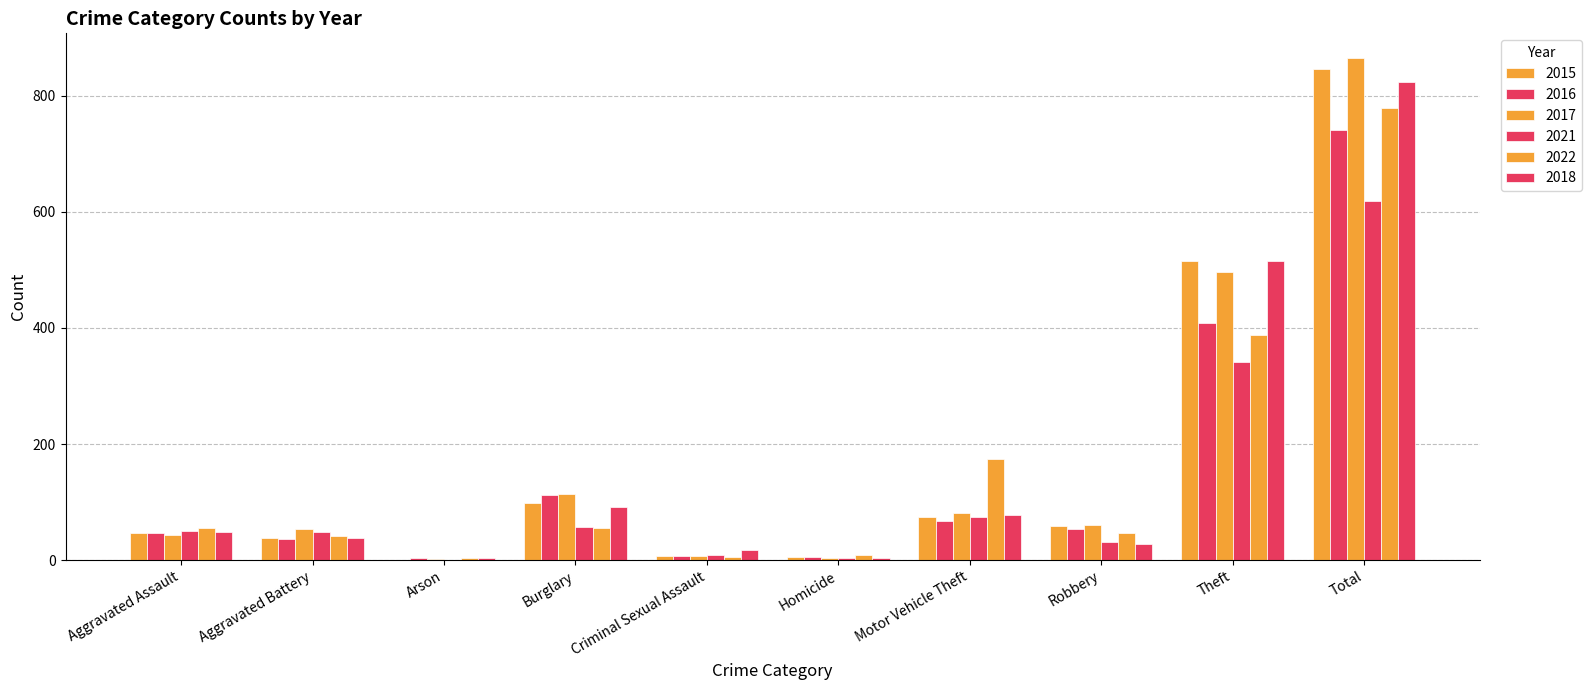

At which category does the chart reach its minimum across all series?

Arson